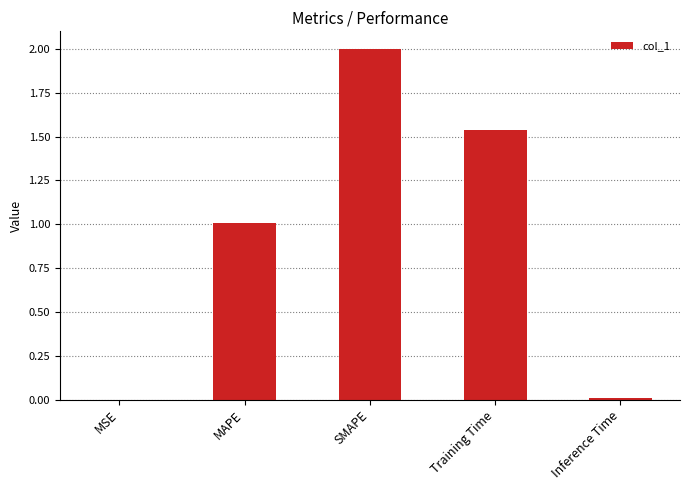

What is the greatest value displayed?

2.0